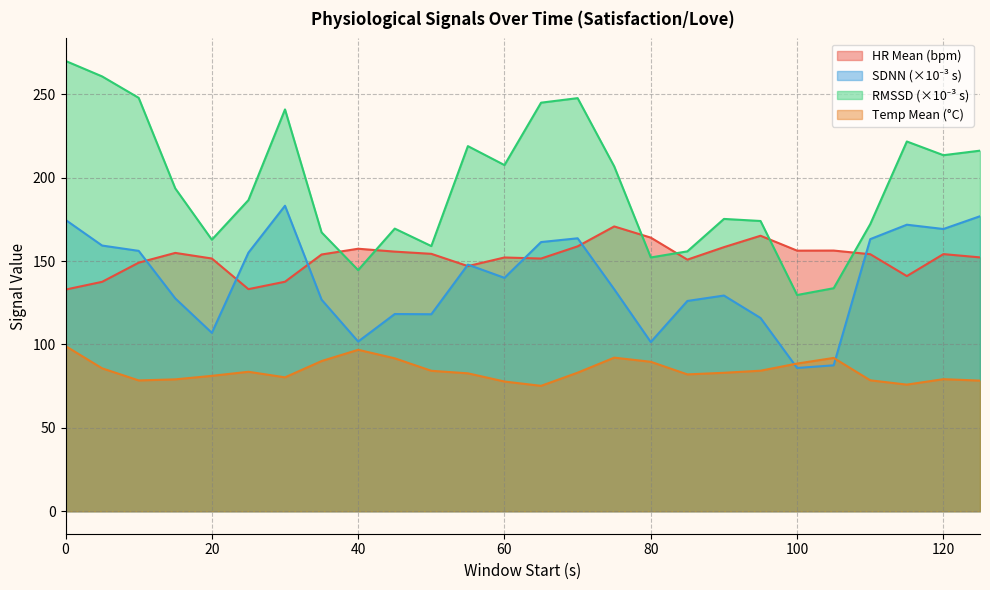

Rank the categories by SDNN value from highest to lowest.

30, 125, 0, 115, 120, 70, 110, 65, 5, 10, 25, 55, 60, 75, 90, 15, 35, 85, 45, 50, 95, 20, 40, 80, 105, 100